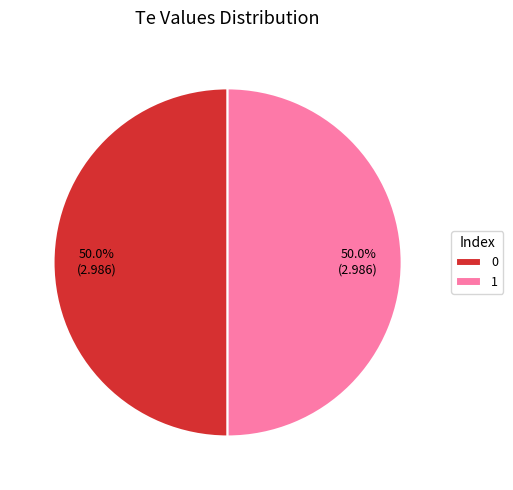

What is the ratio of the value at 0 to the value at 1?

1.0